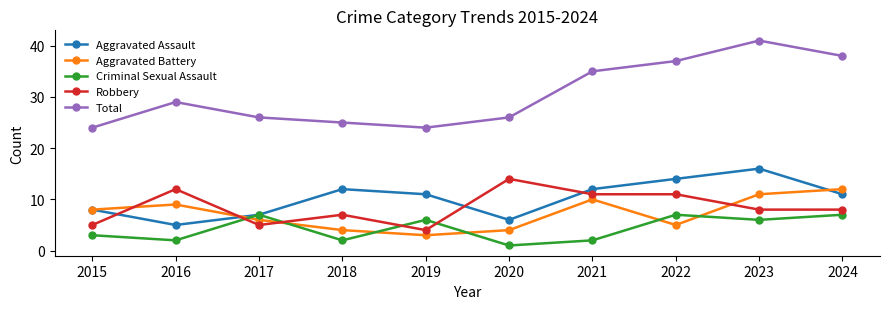

What is the value of the Aggravated Battery point at the 6th from the left?

4